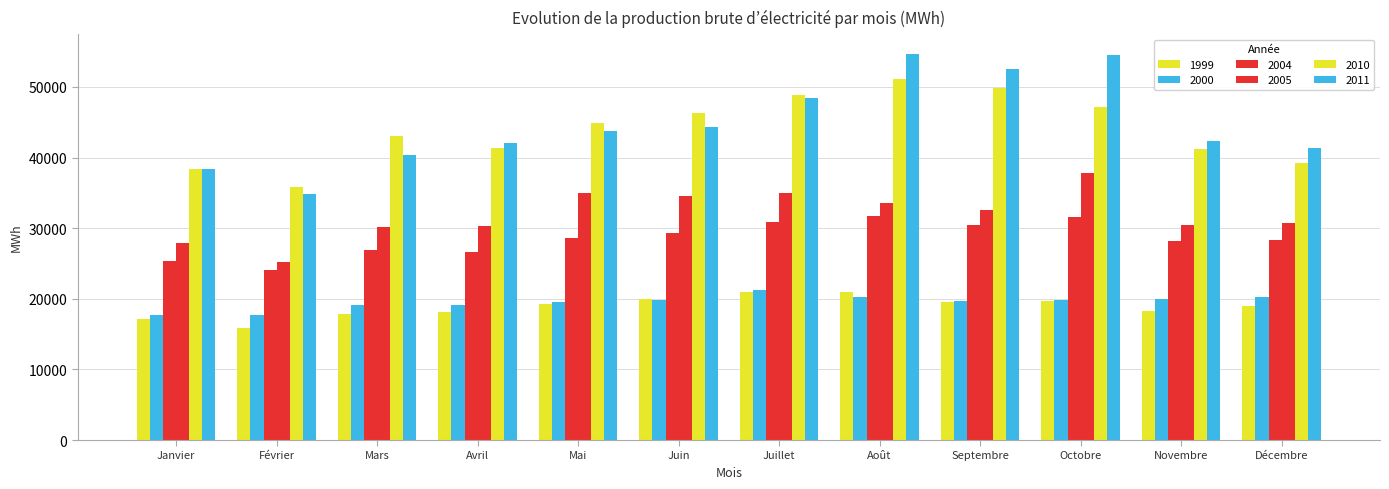

What is the label of the 4th bar from the left?

Avril